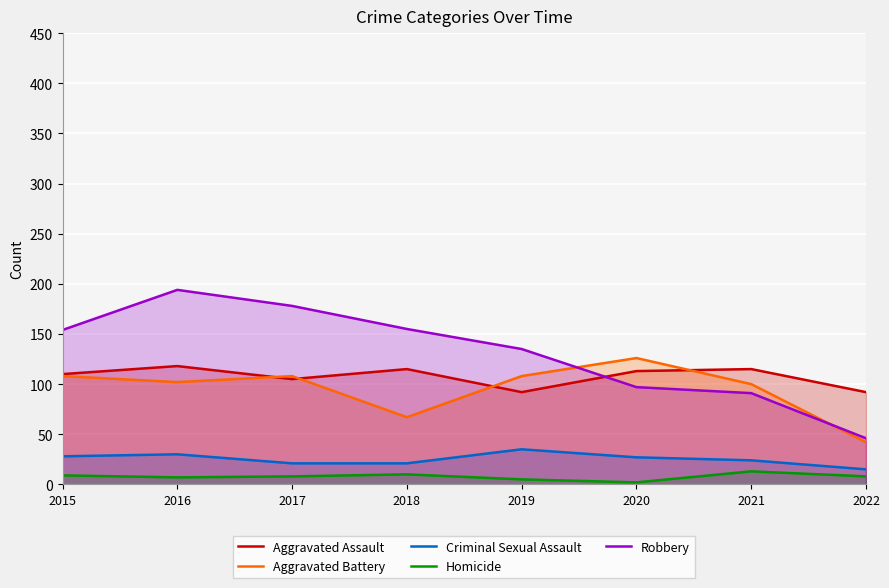

What are all the series names shown in the legend?

Aggravated Assault, Aggravated Battery, Criminal Sexual Assault, Homicide, Robbery